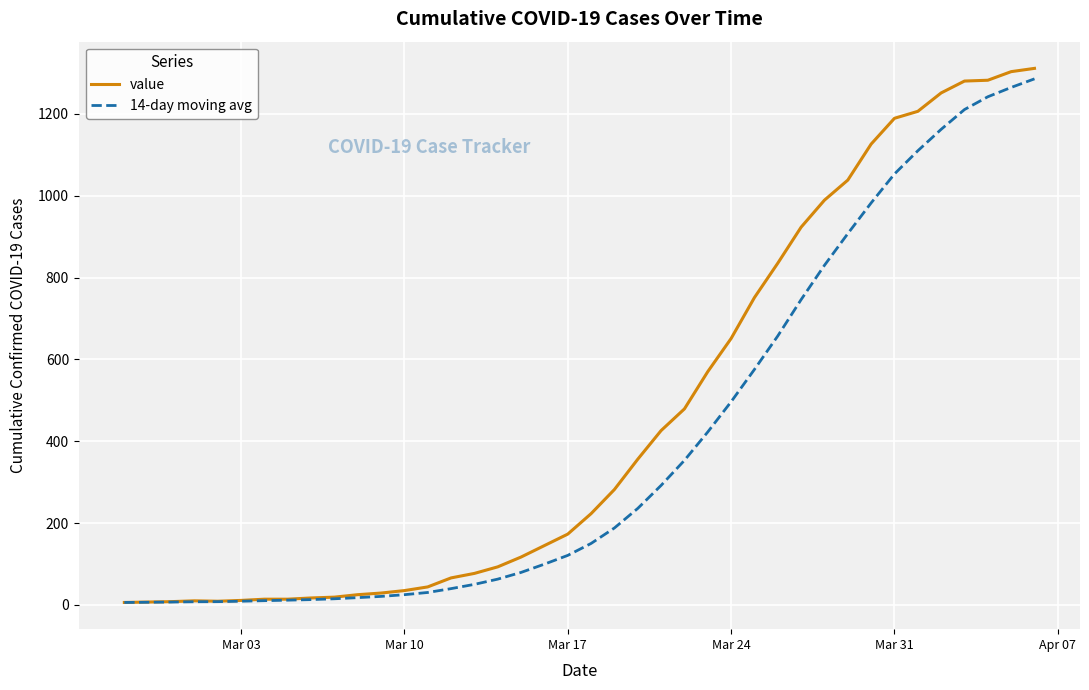

Which series has the largest total across all categories?

value